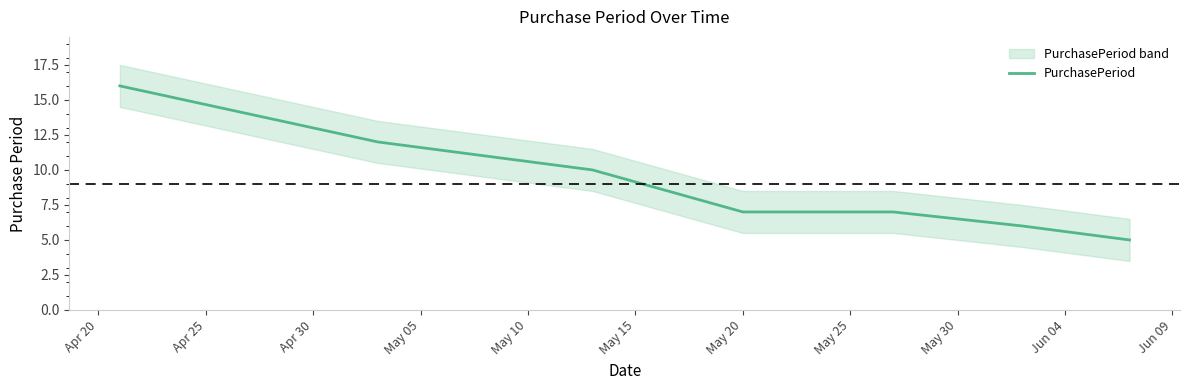

What is the sum of the values at May 15 and Apr 20?

22